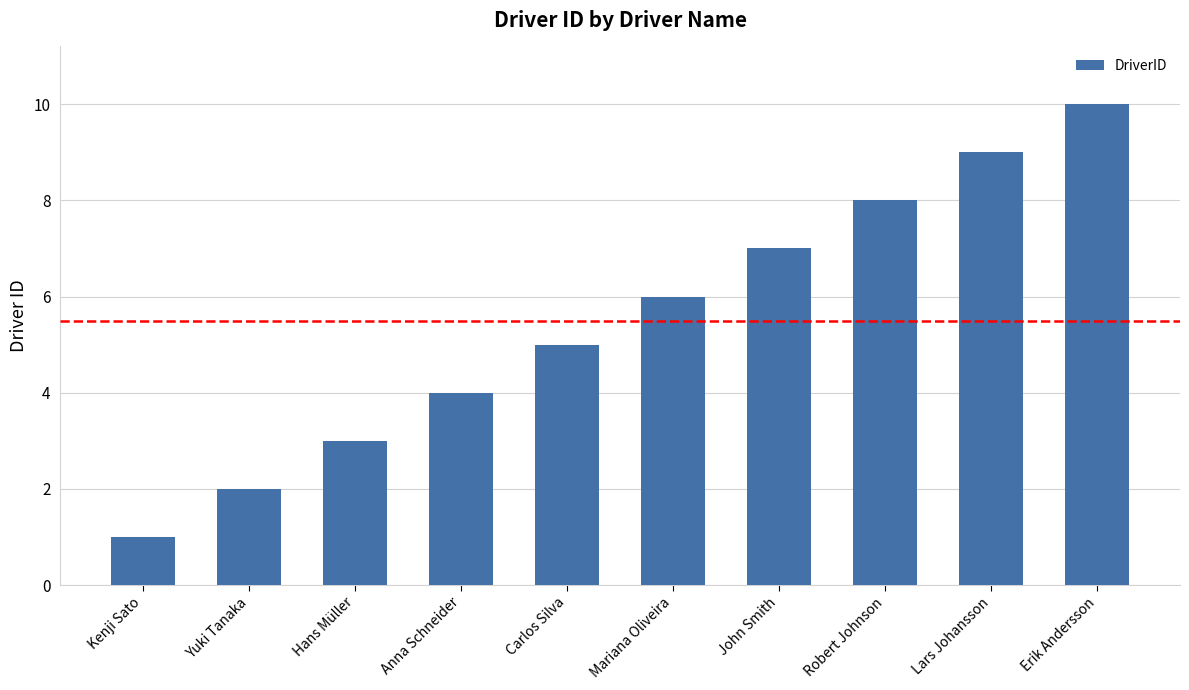

What is the minimum value shown in the chart?

1